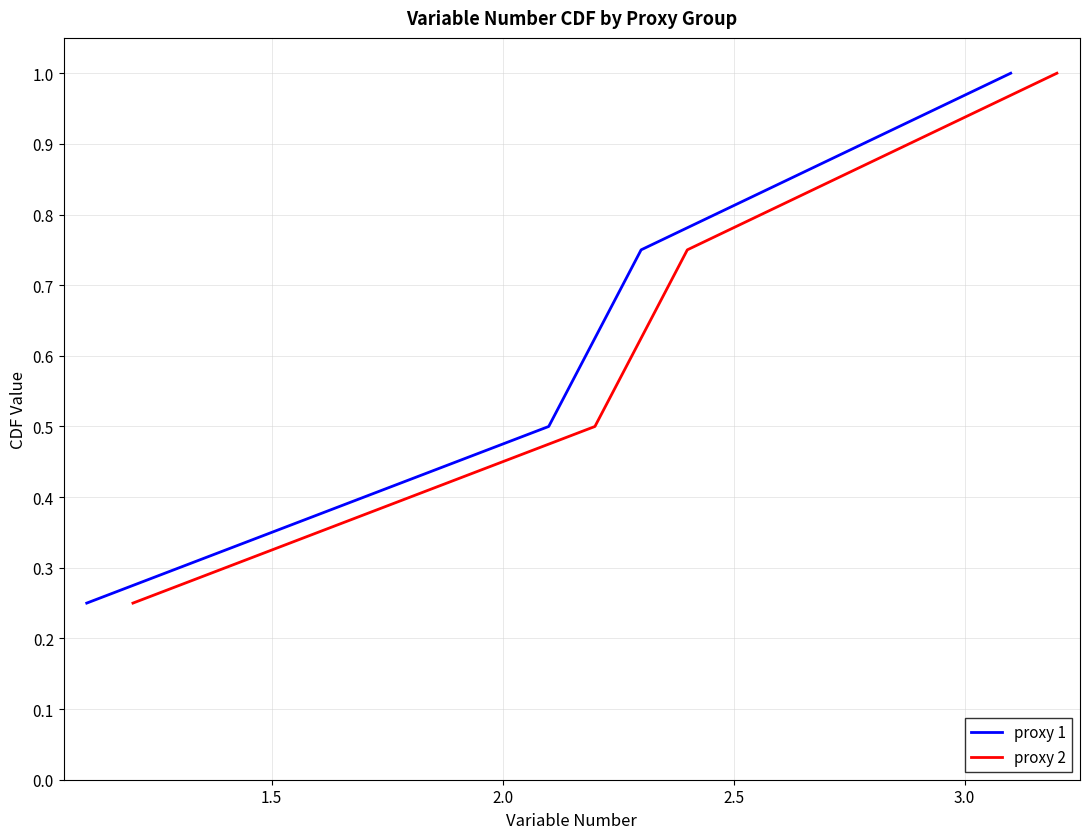

True or false: proxy 2 has more than 1 interior local peaks.

False